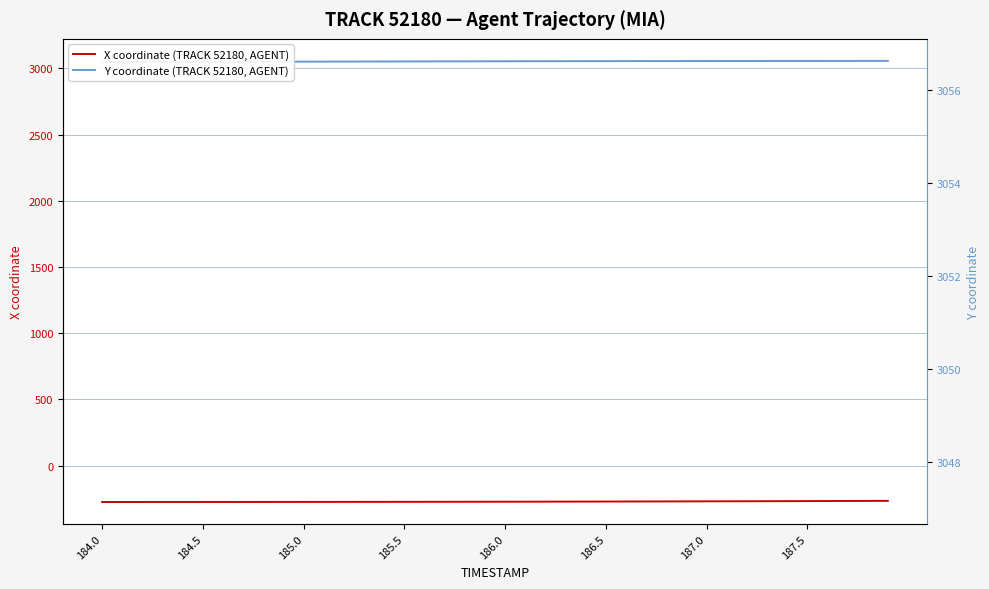

The value of X coordinate (TRACK 52180, AGENT) at 187.0 is -431.0. True or false?

False